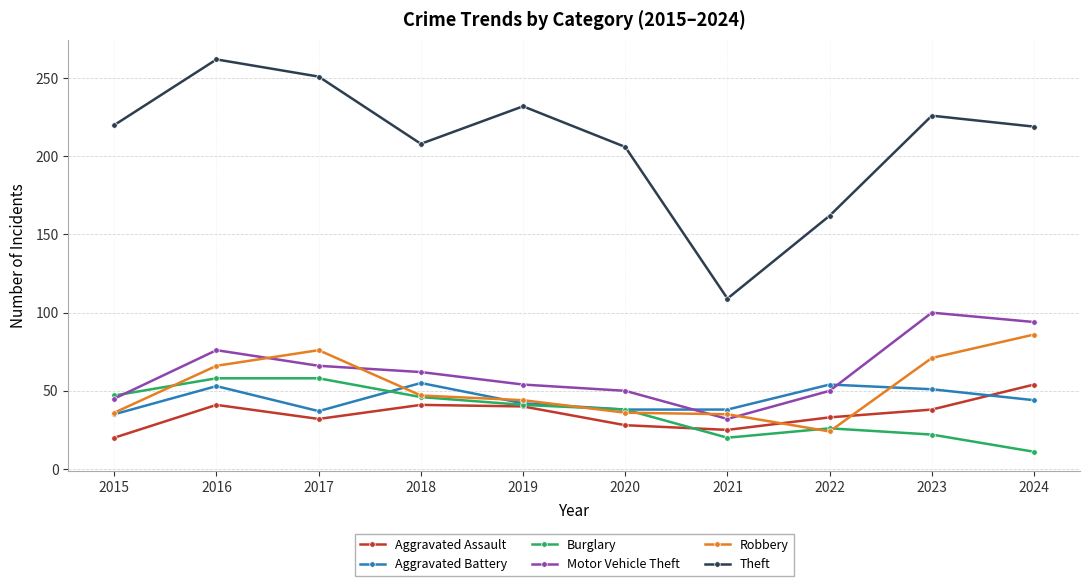

What is the total value across all series at 2015?

403